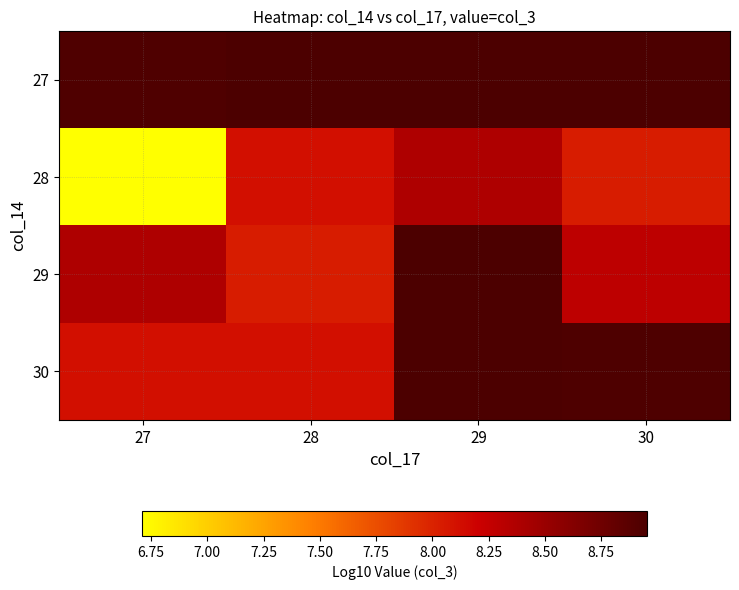

Which has a higher value, 30 or 29?

30